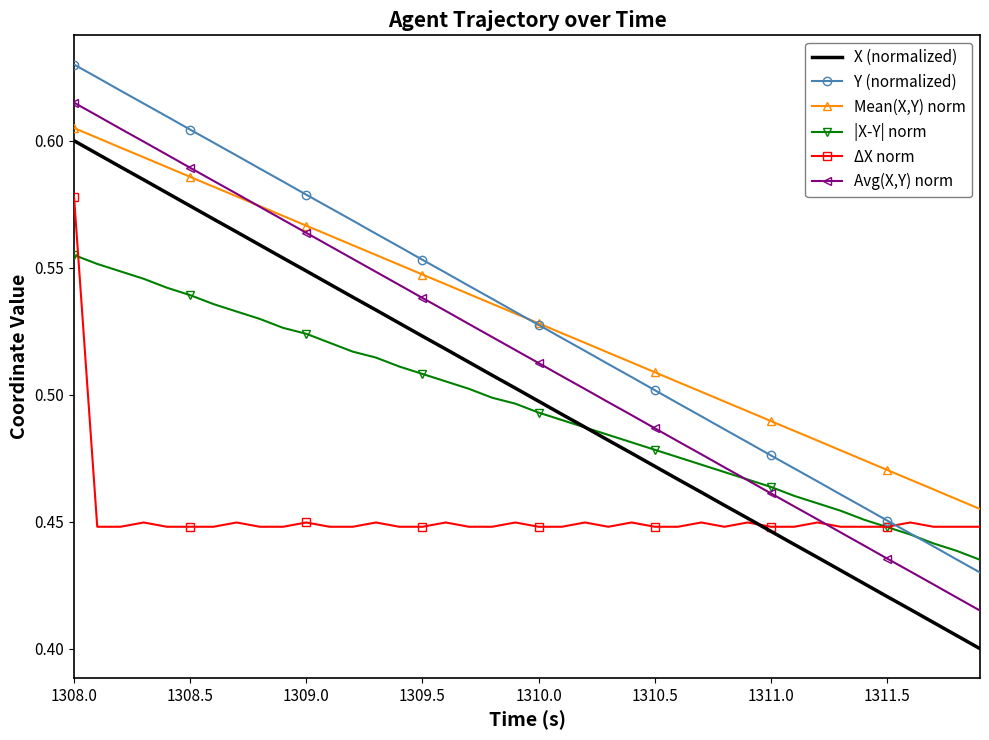

True or false: Avg(X,Y) norm and Y (normalized) intersect in this chart.

False